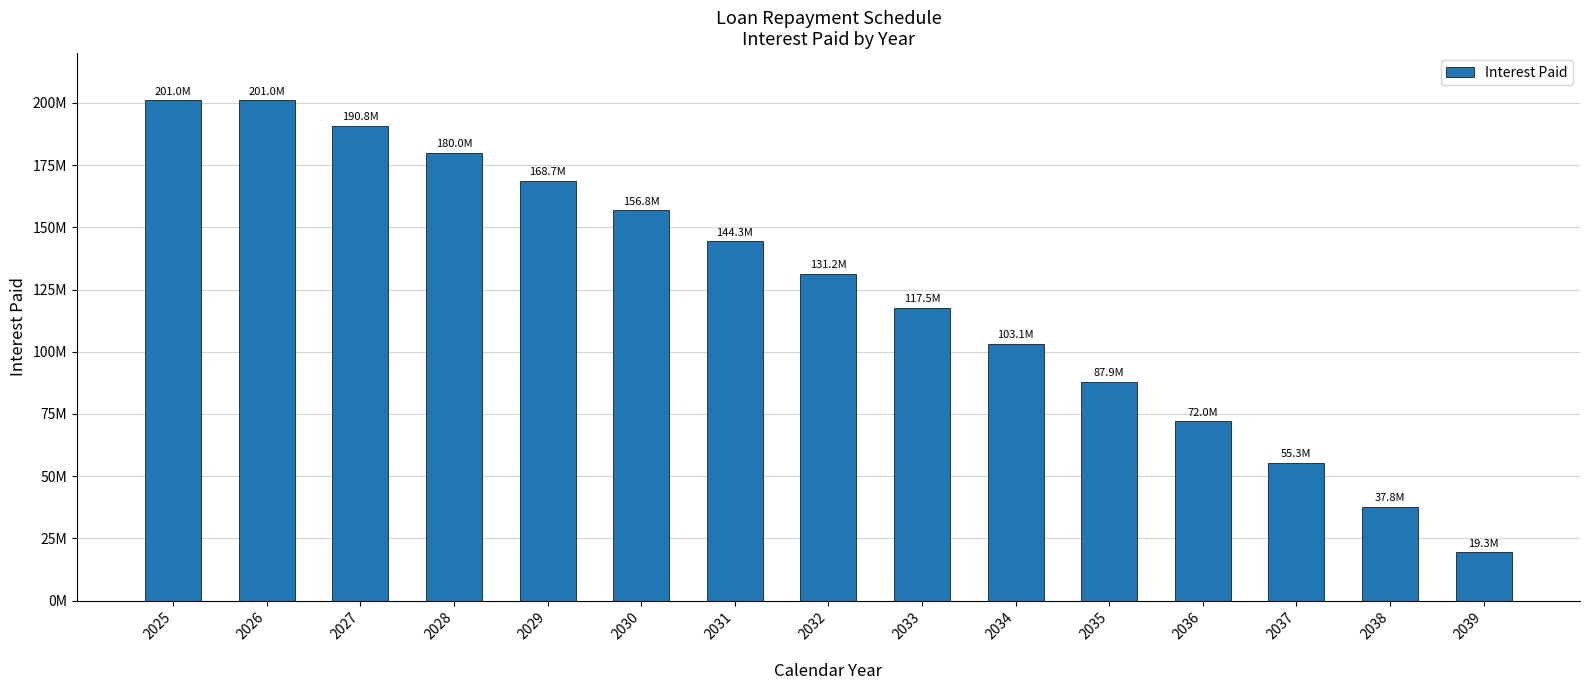

What is the sum of all values?

1866721868.2